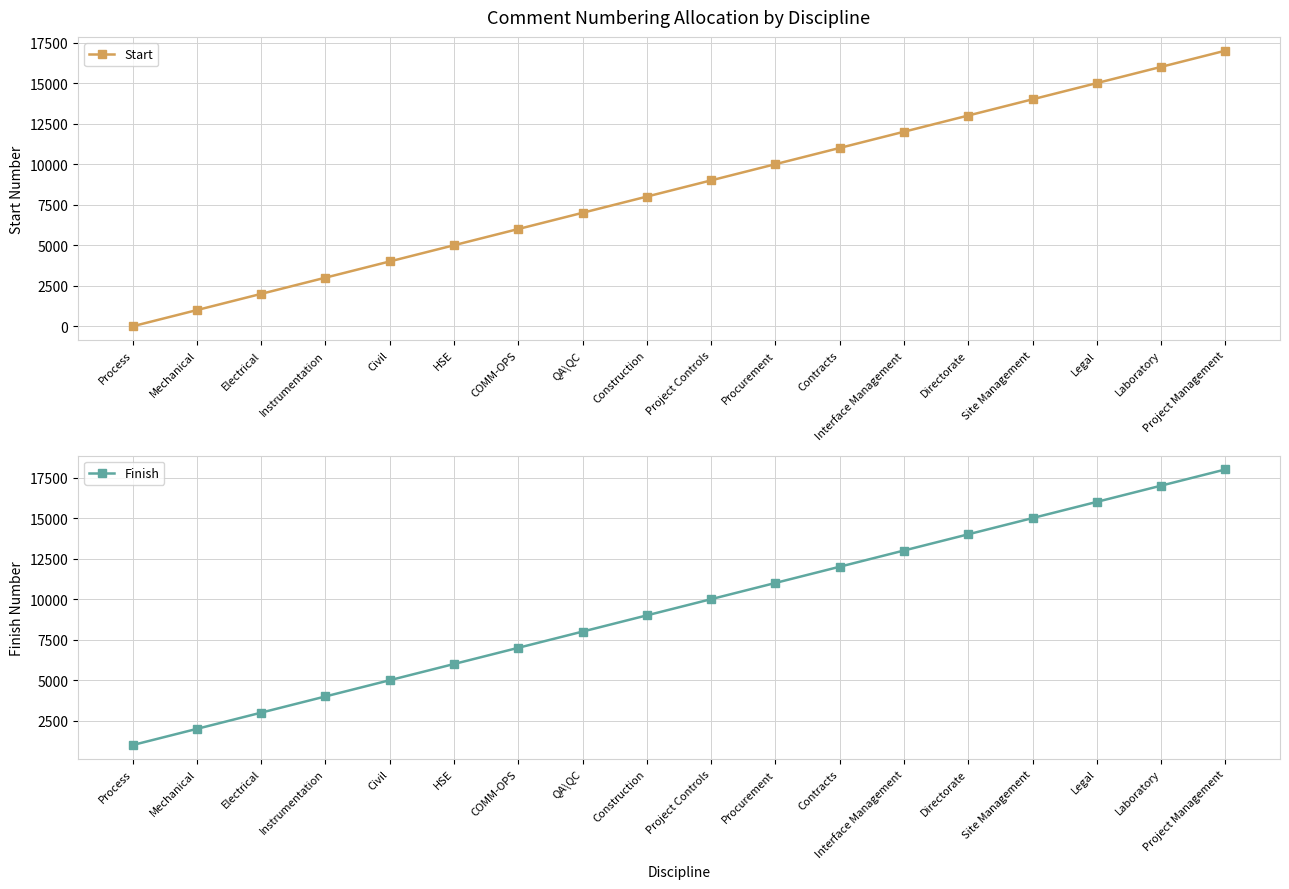

What is the label of the 7th point from the left?

COMM-OPS